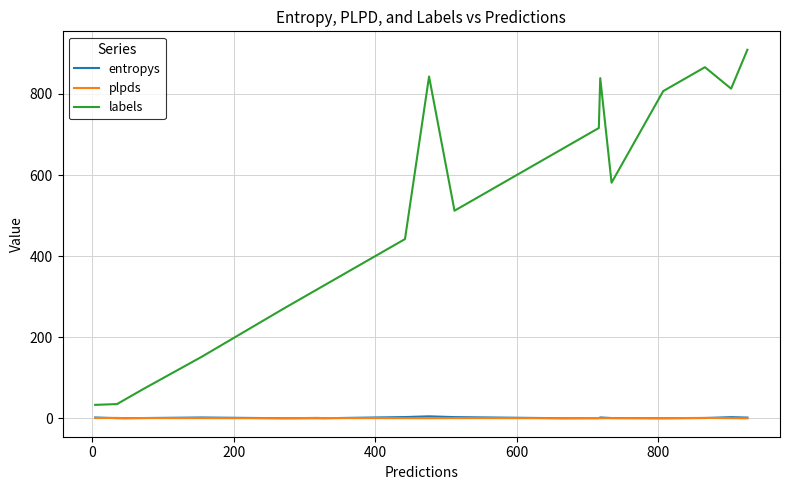

Which series has the widest spread of values?

labels